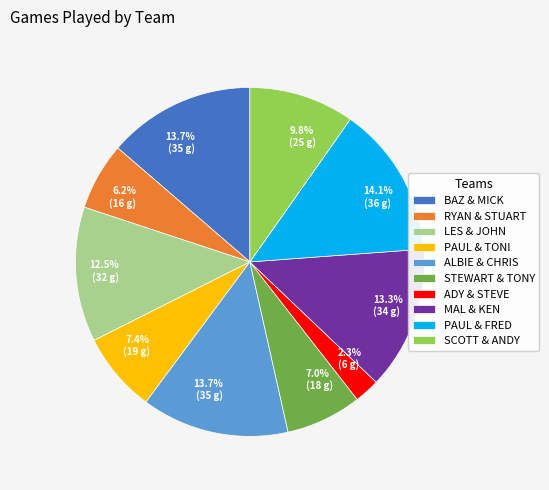

What percentage is NOT represented by MAL & KEN?

86.7%